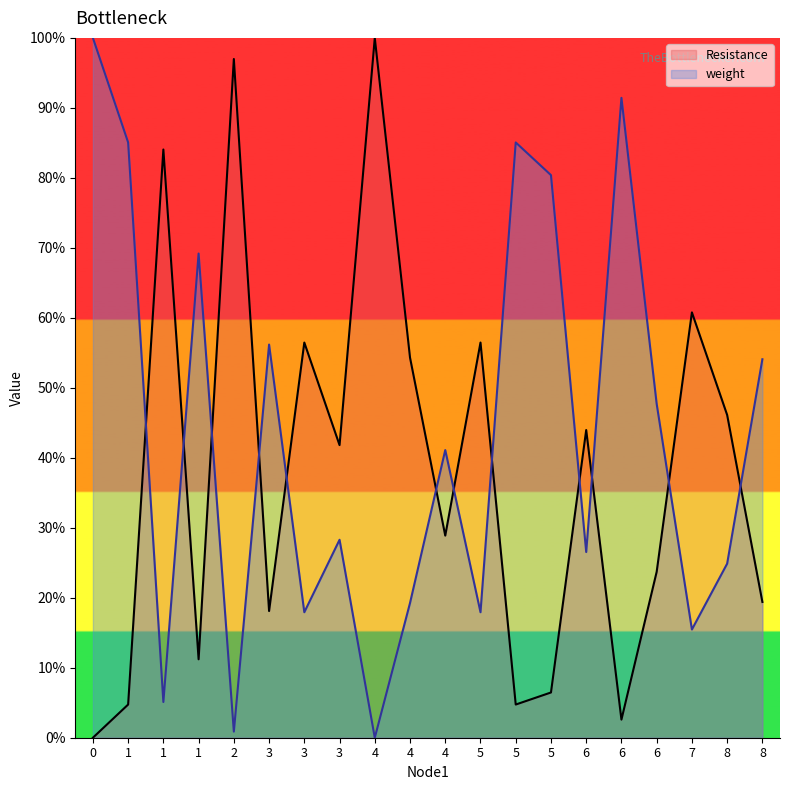

What are all the series names shown in the legend?

Resistance, weight